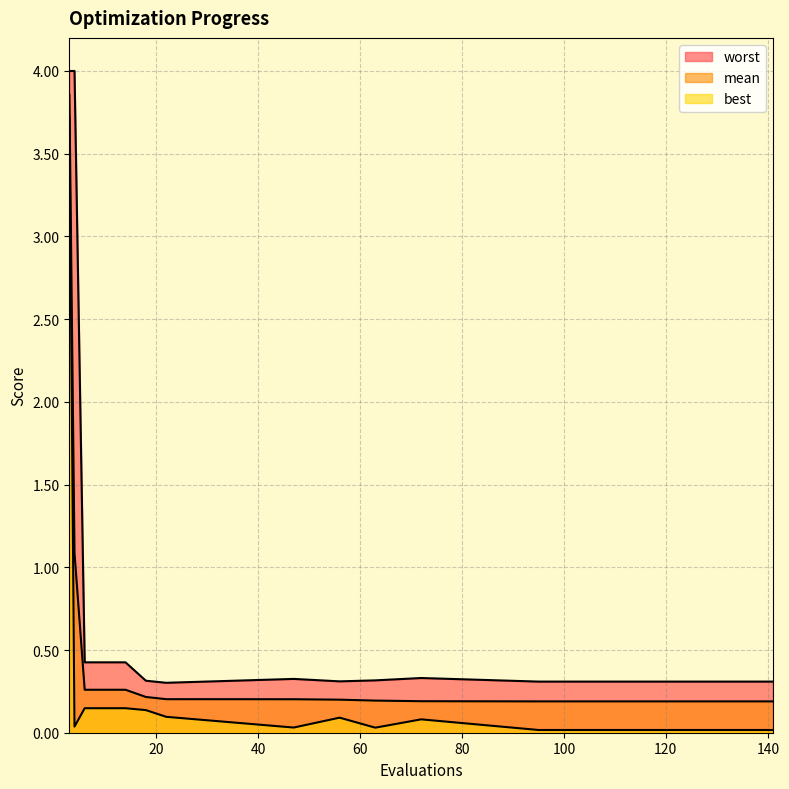

True or false: mean and best cross at least once.

False